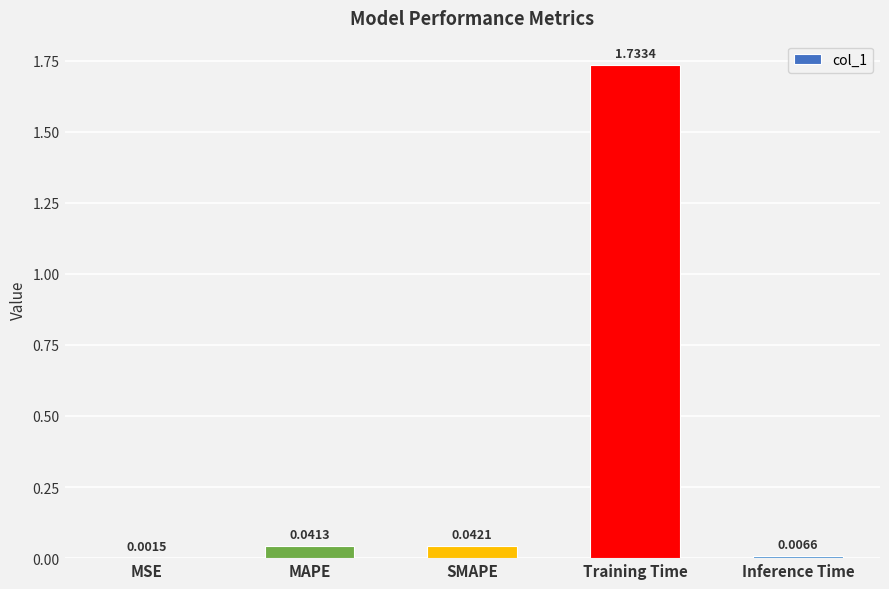

Which category has the highest value across all series?

Training Time